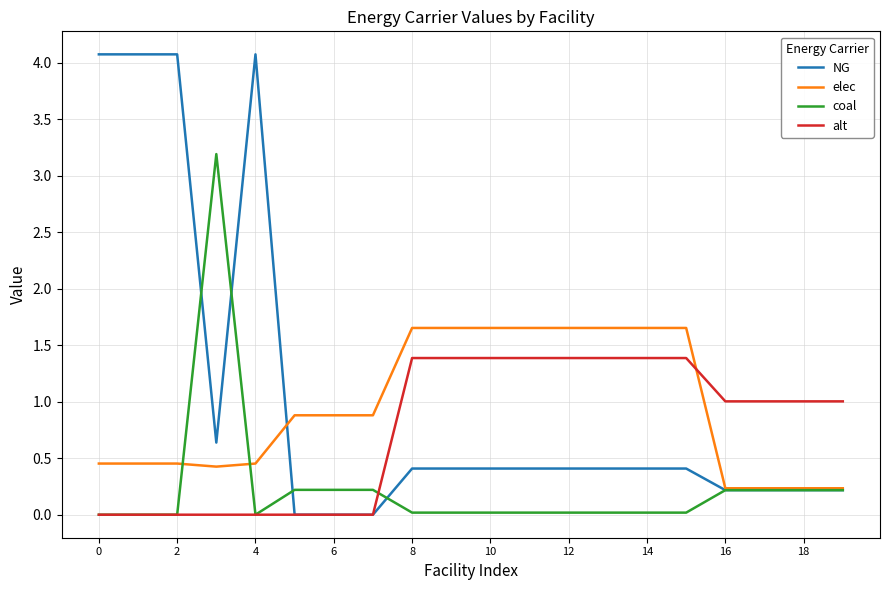

How many categories are shown in the chart?

20